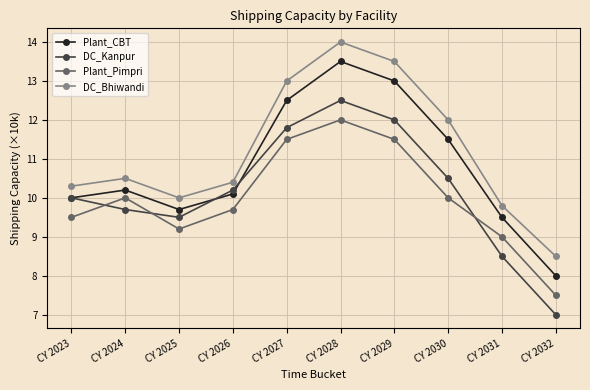

The value of Plant_Pimpri at CY 2024 is 2.8. True or false?

False